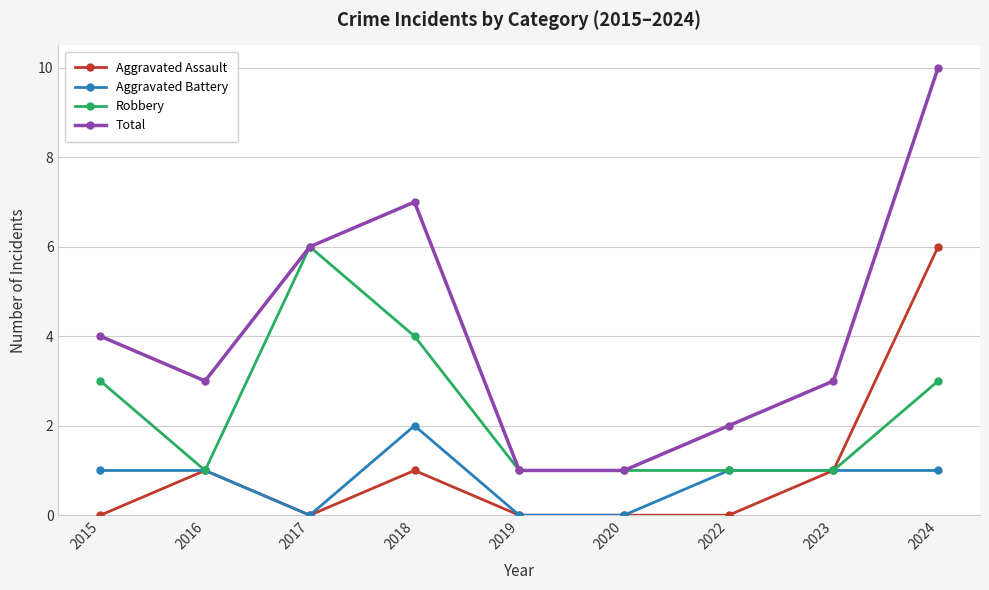

What is the difference between the maximum and minimum values in the Robbery series?

5